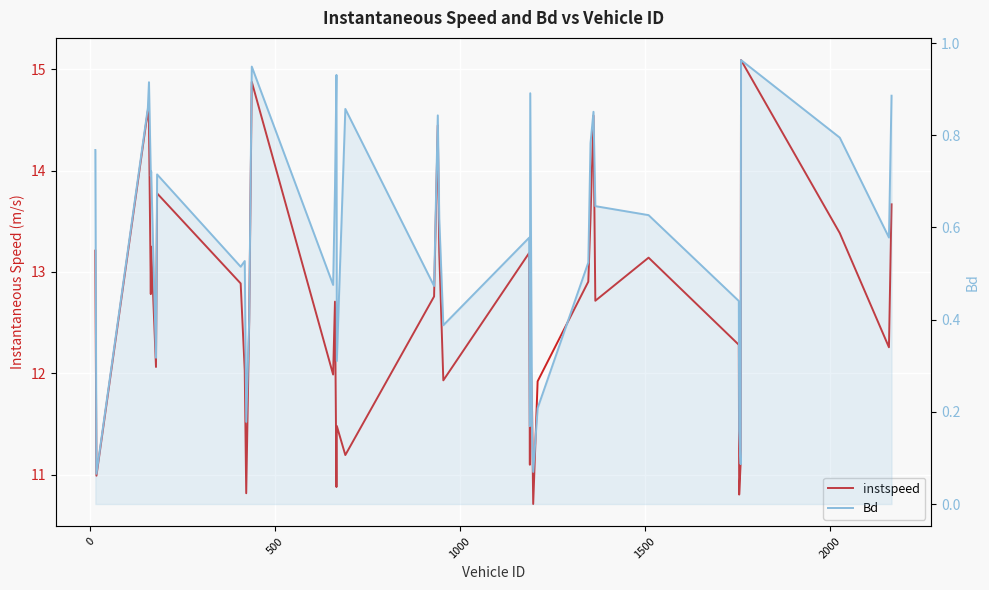

How many lines are shown in the chart?

2